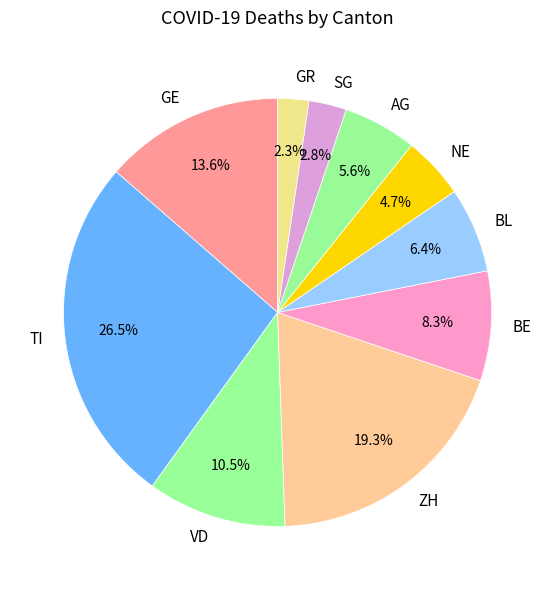

Is BE the majority of the pie?

No